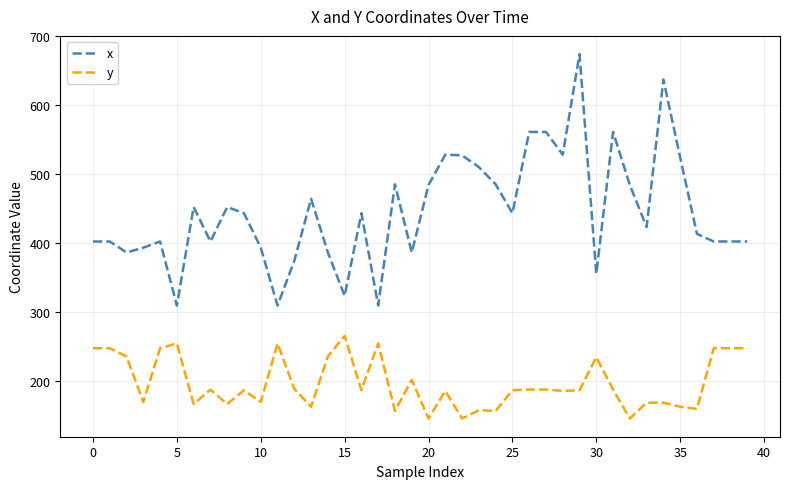

Which series has the largest total across all categories?

x